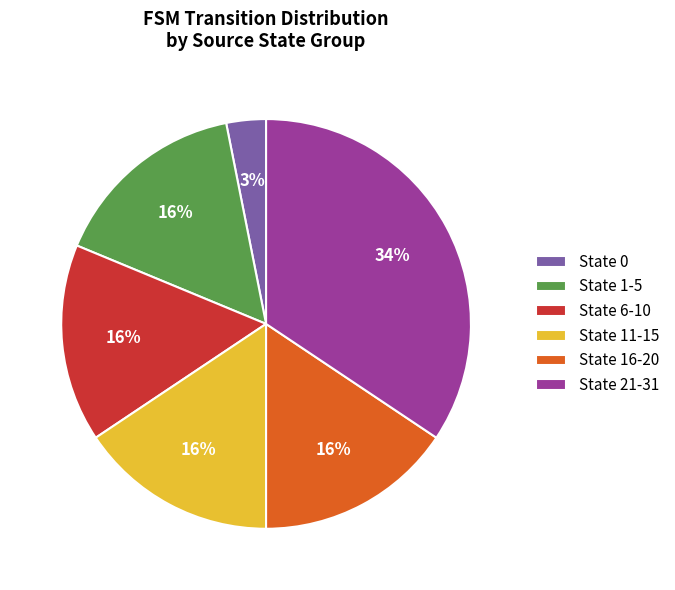

Does State 16-20 represent more than half of the total?

No